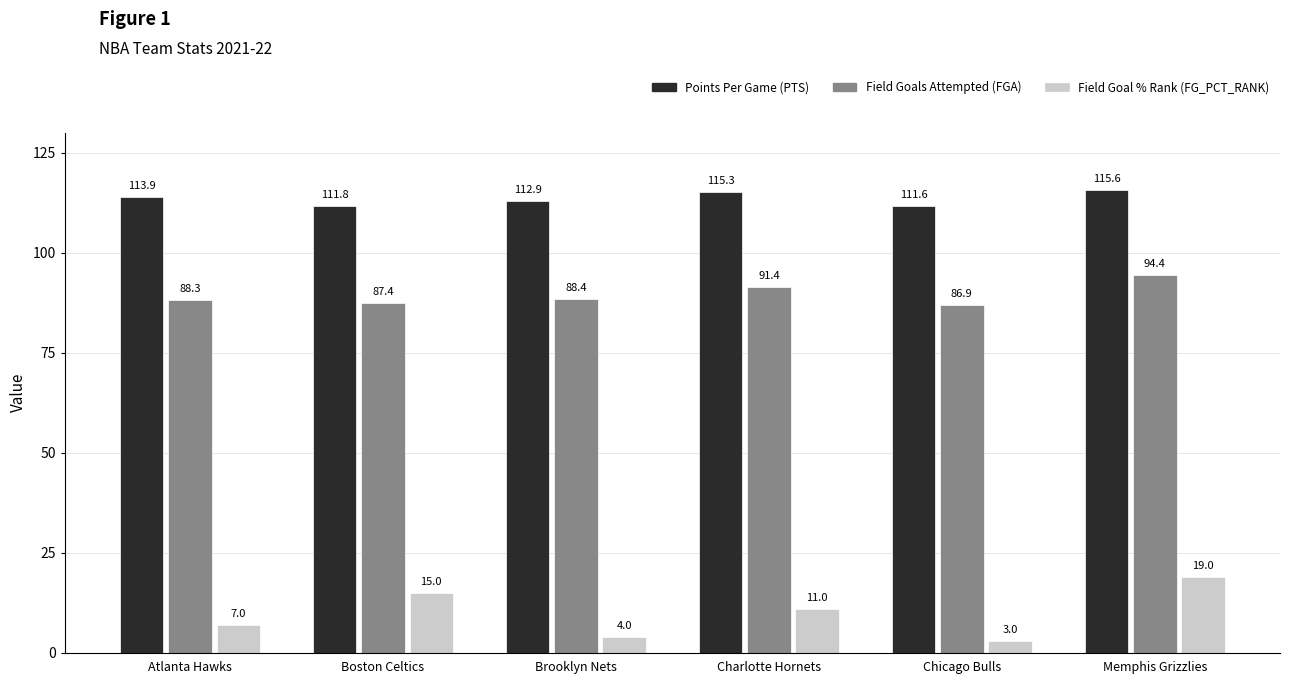

What is the sum of all Field Goals Attempted (FGA) values?

536.8